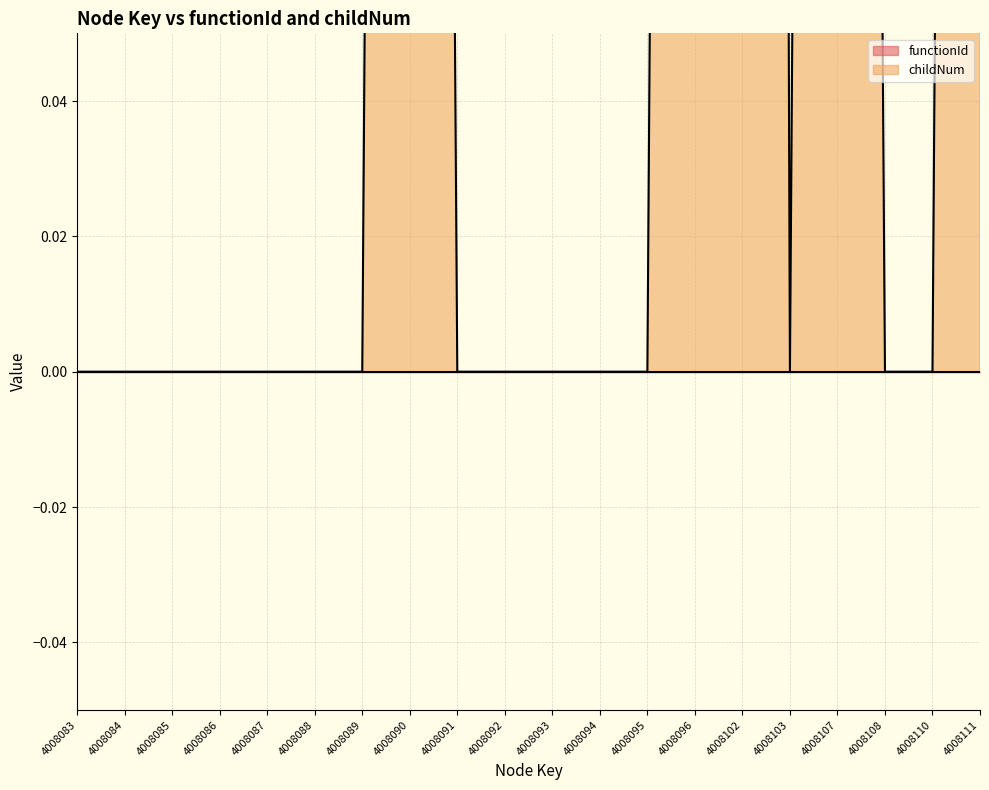

How many values are above zero?

5